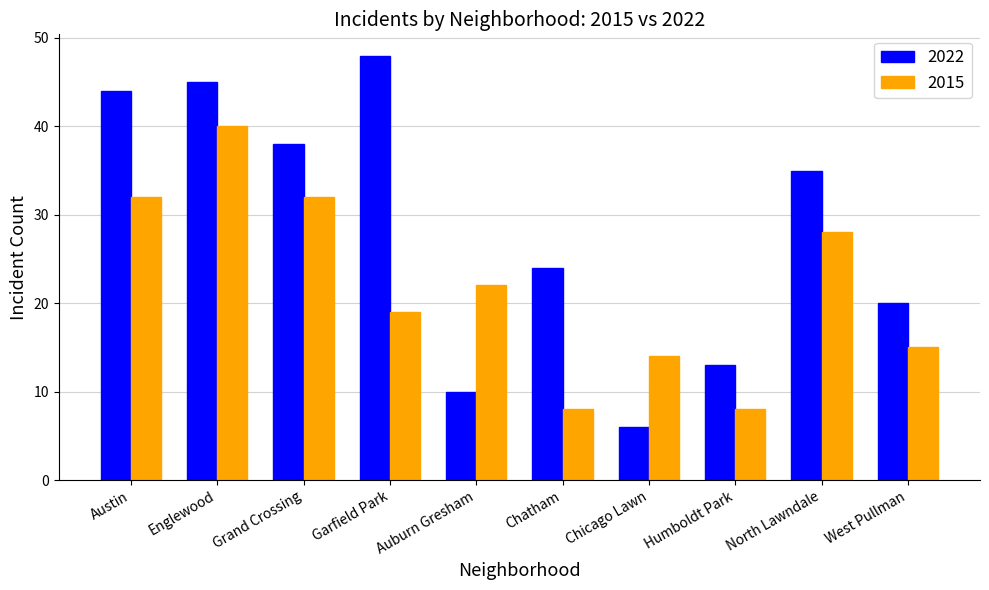

Which series has the largest total across all categories?

2022